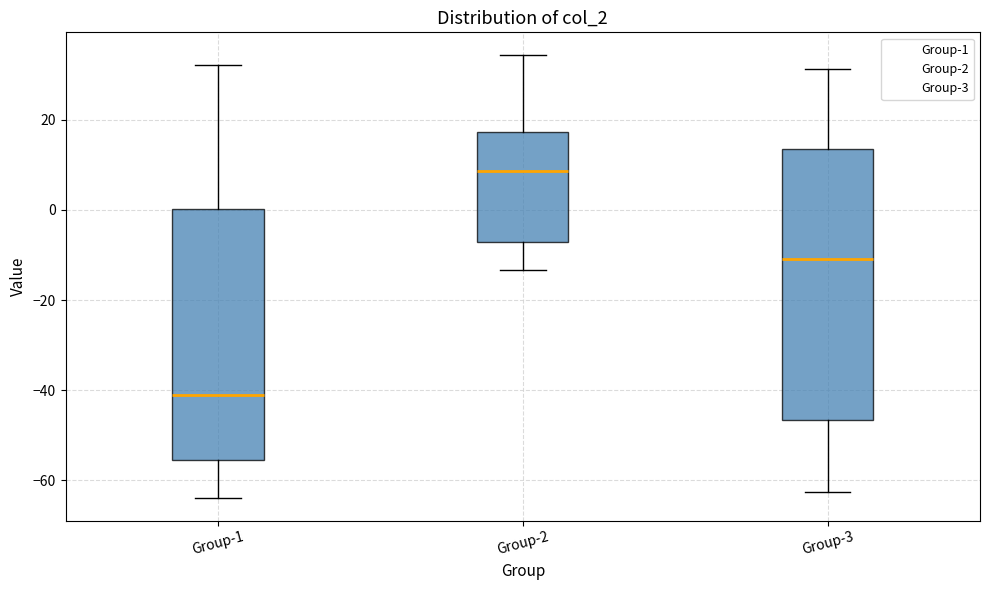

Comparing the boxes themselves (not the whiskers), which one is the tallest?

Group-3